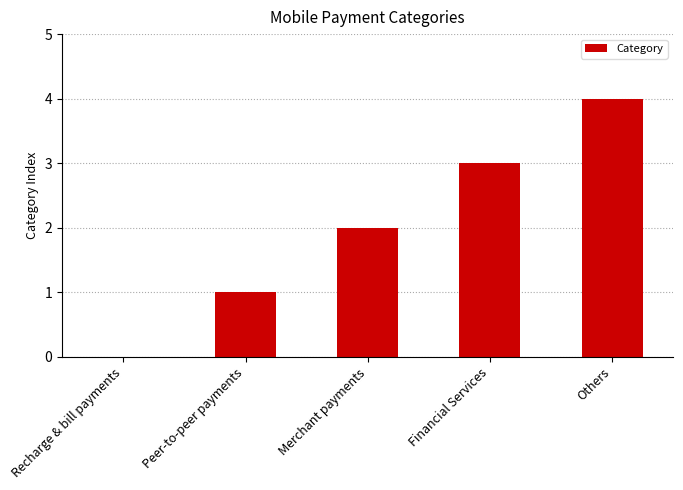

Reading left to right, what are all the values shown in this chart?

0	1	2	3	4